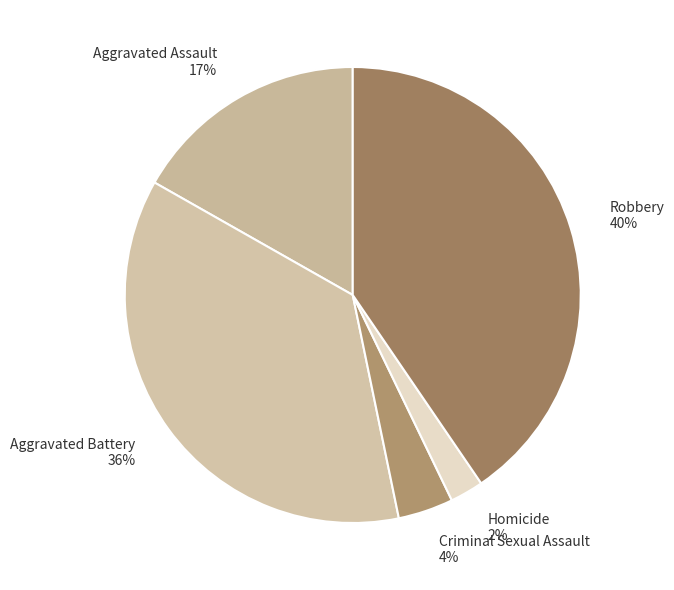

Count the number of slices in the pie.

5